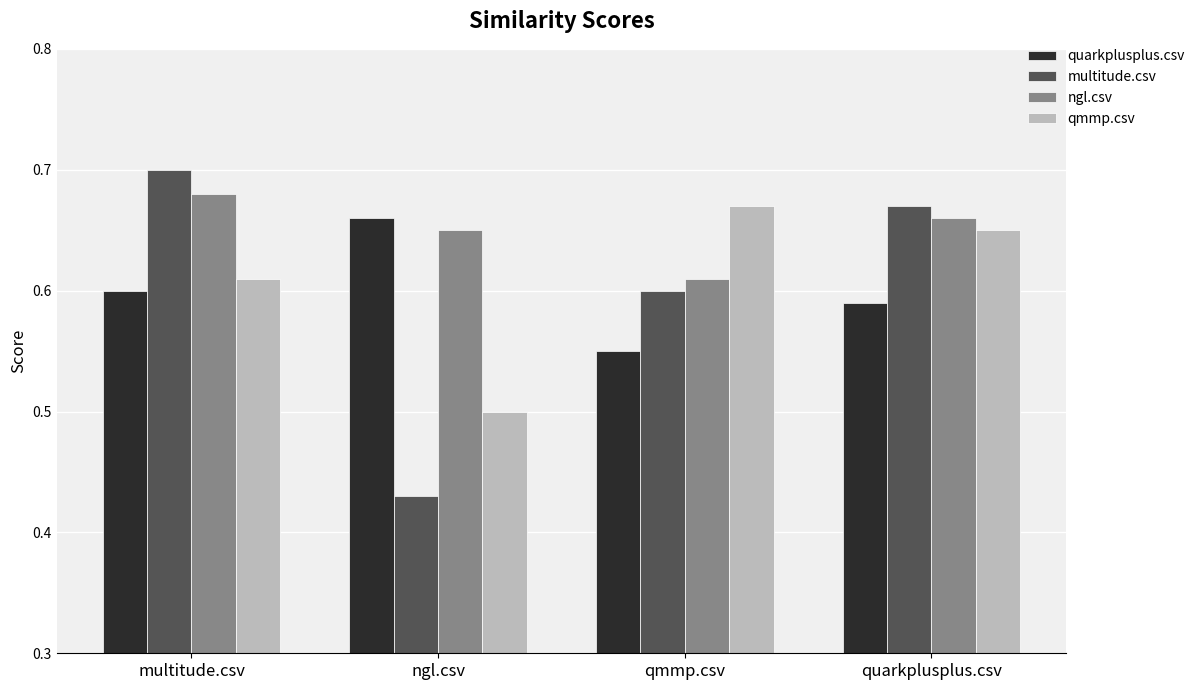

What is the label of the 3rd bar from the right?

ngl.csv